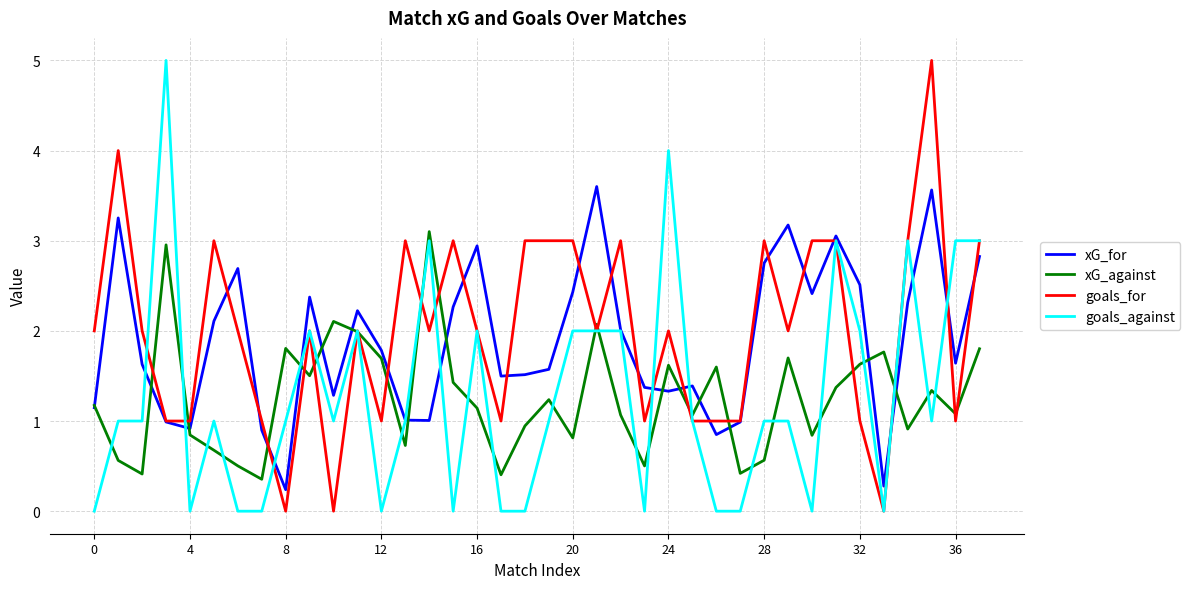

What is the maximum value for goals_for?

5.0